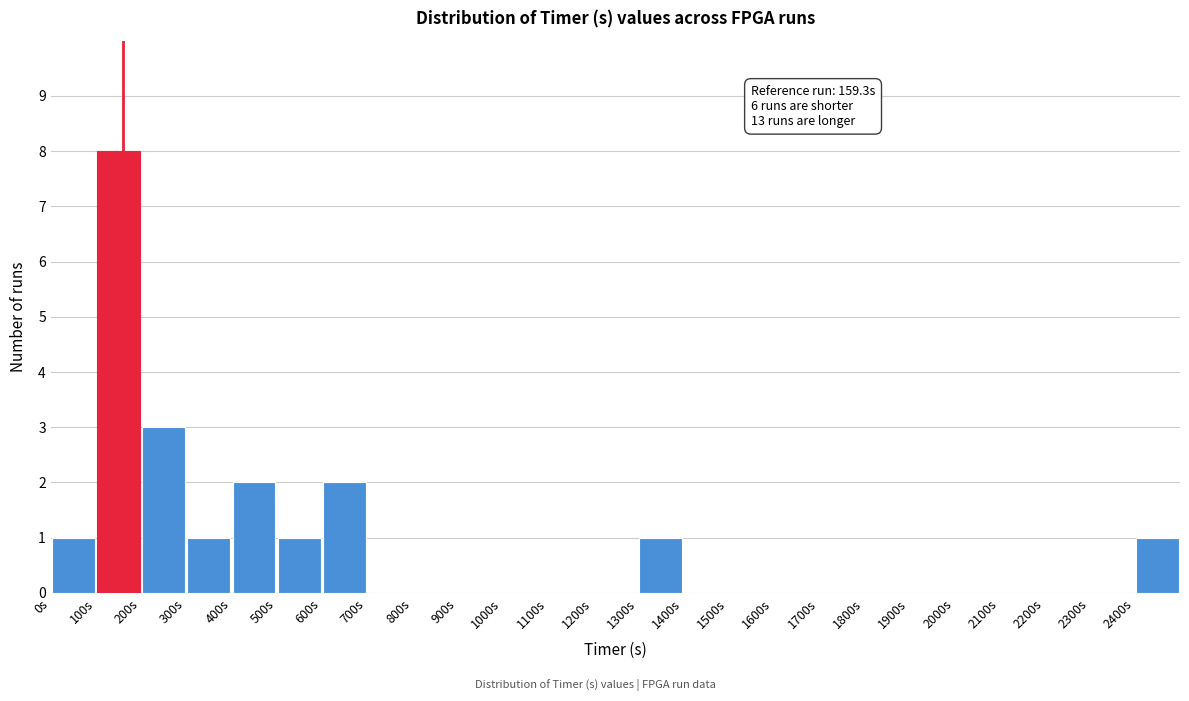

Which range on the x-axis has the tallest bar?

100 to 200